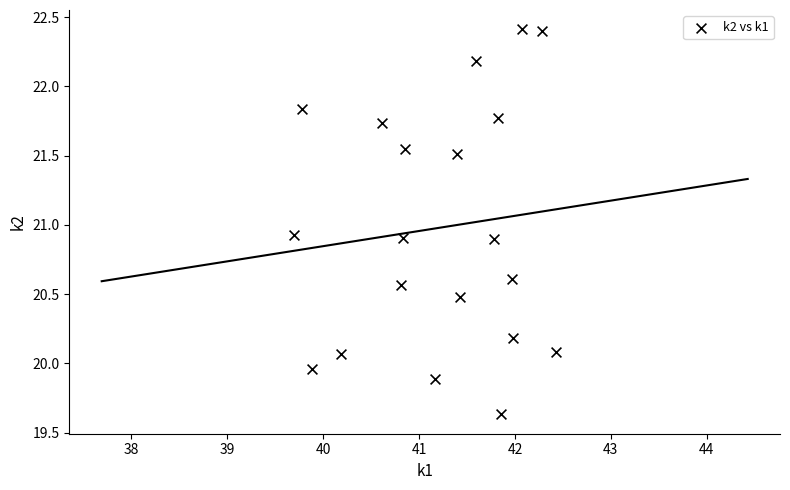

What is the range of Y values (max minus min)?

2.8